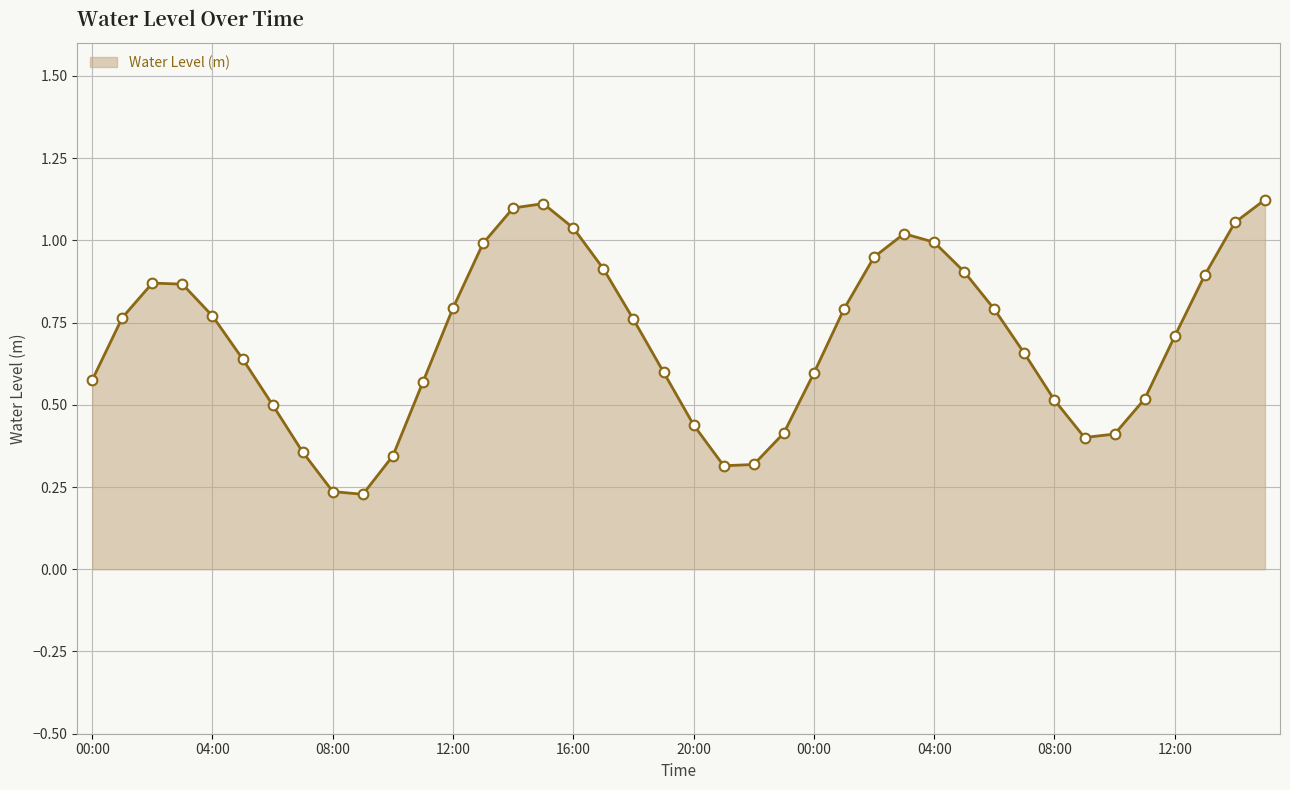

What is the label of the 2nd point from the left?

2025-07-16 01:00